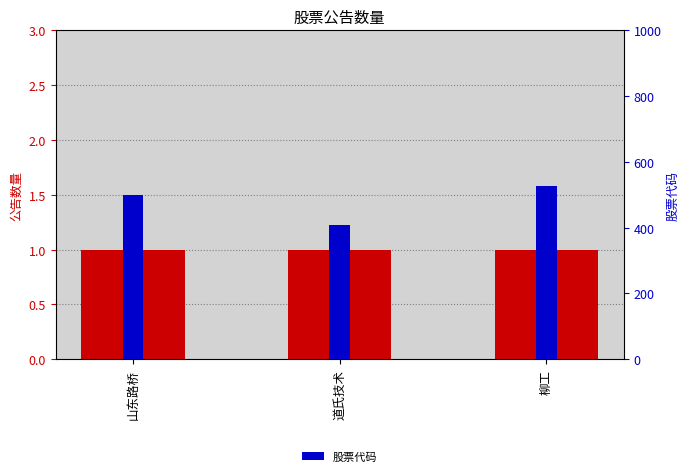

What is the approximate value of 股票代码 at 山东路桥, to the nearest 5?

500